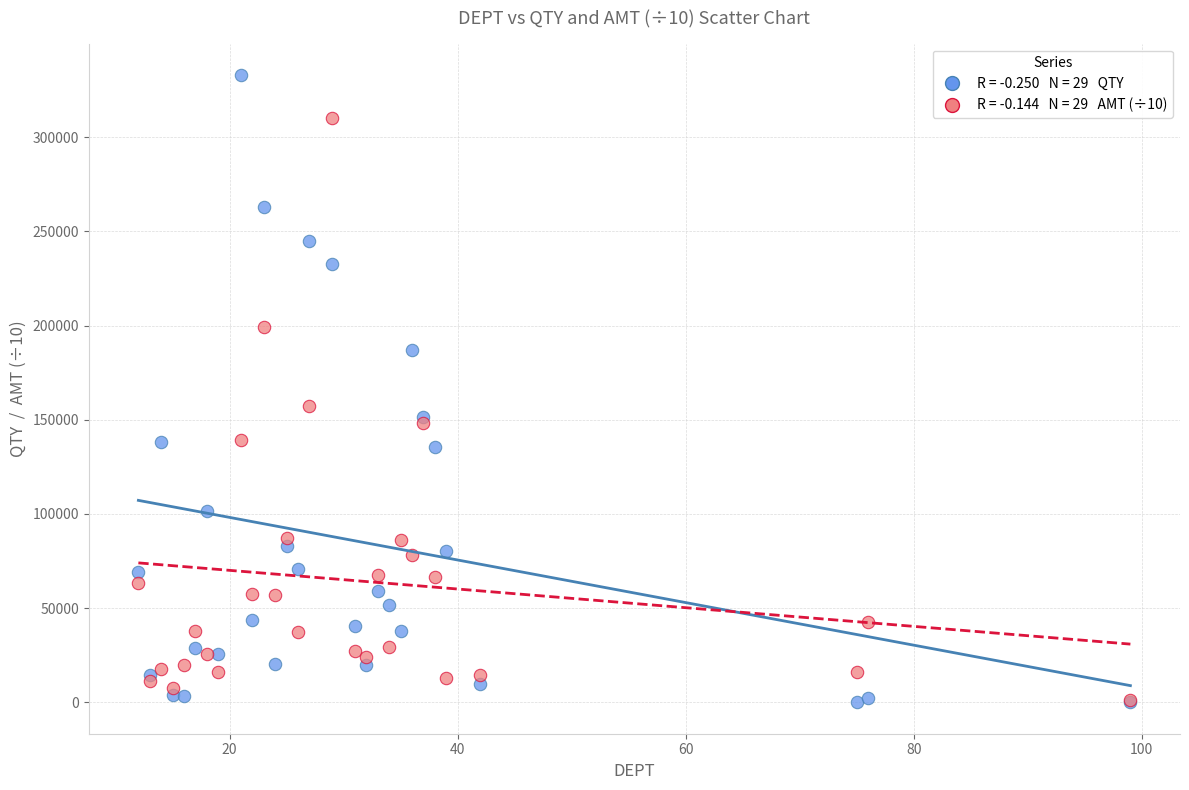

Across all series, what Y value is closest to 166481?

157200.3